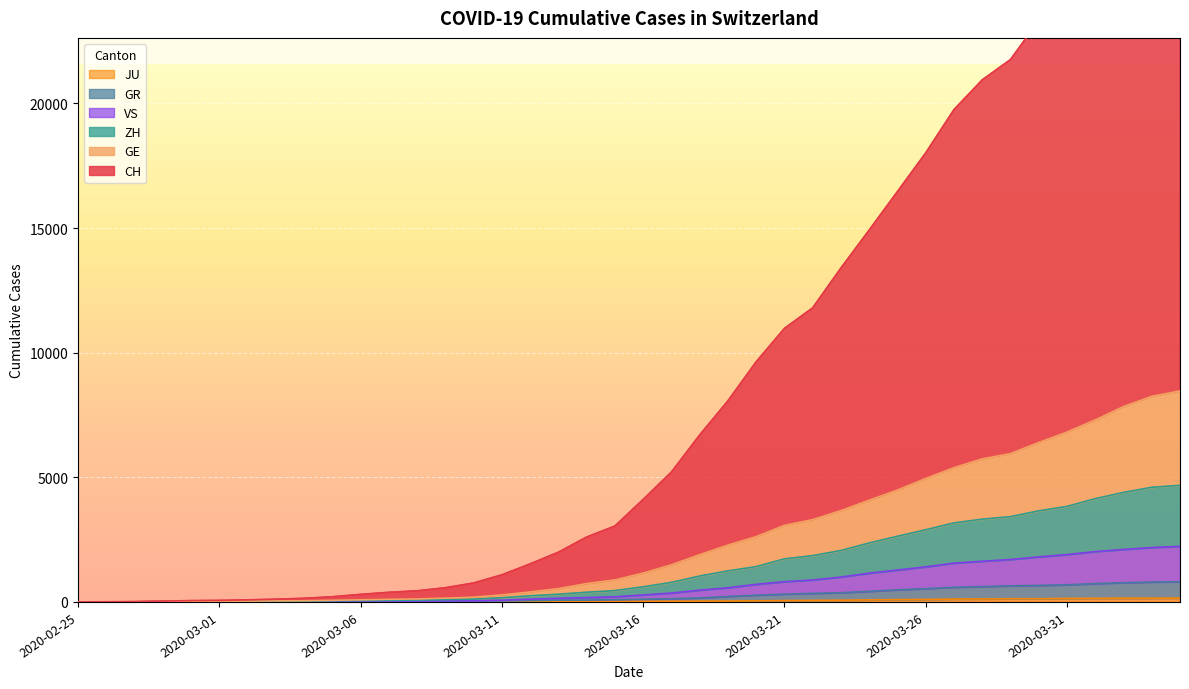

True or false: GR and ZH cross at least once.

False